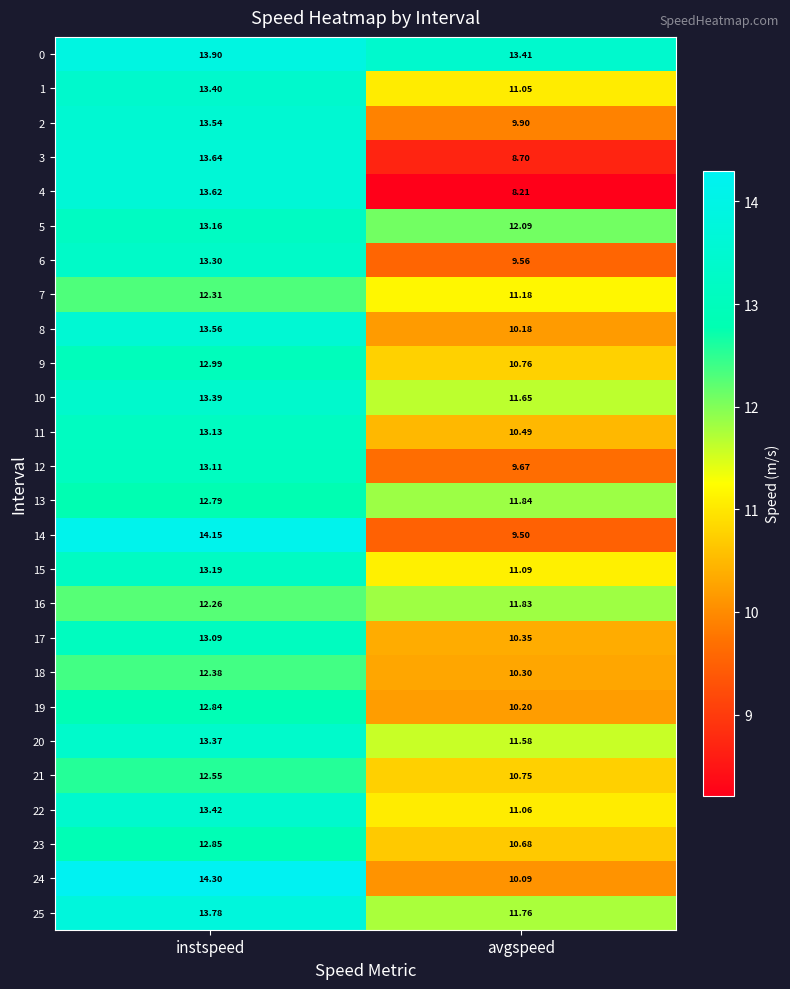

Where is 4 nearest to the value 10?

avgspeed